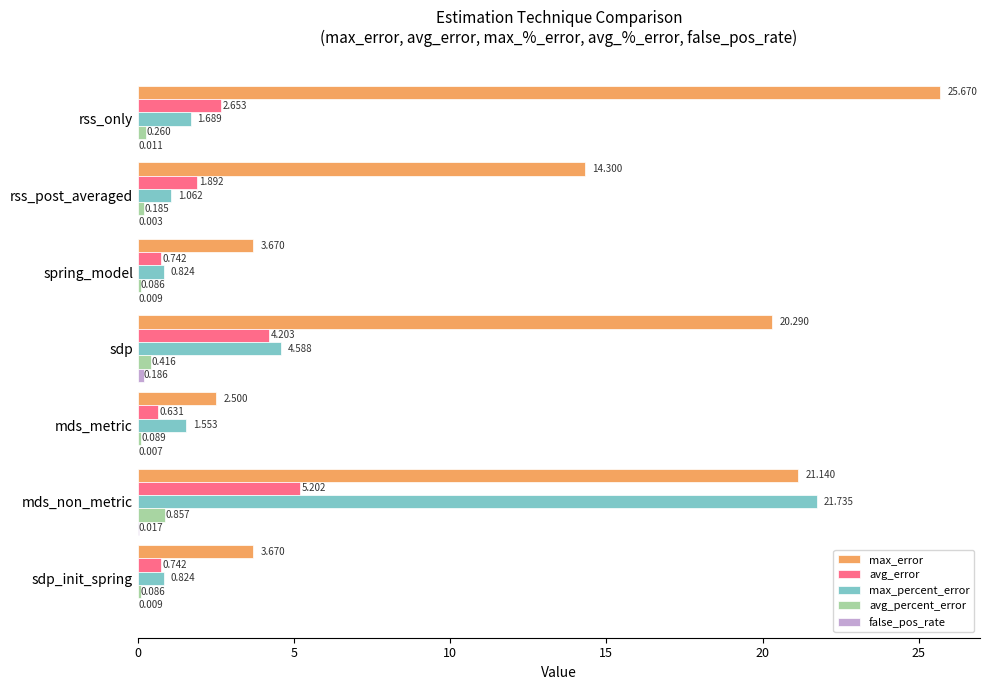

What is the maximum value shown in the chart?

25.7